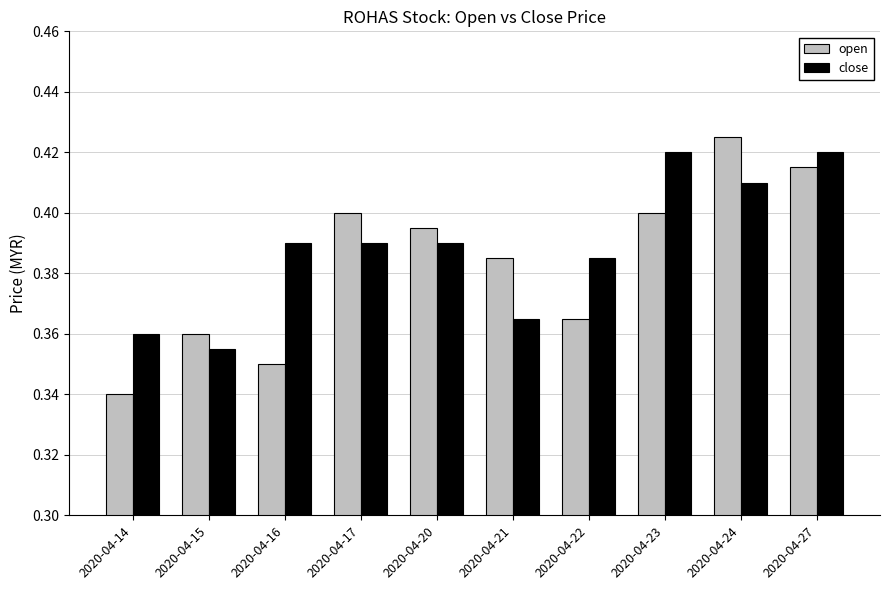

What are all the series names shown in the legend?

open, close